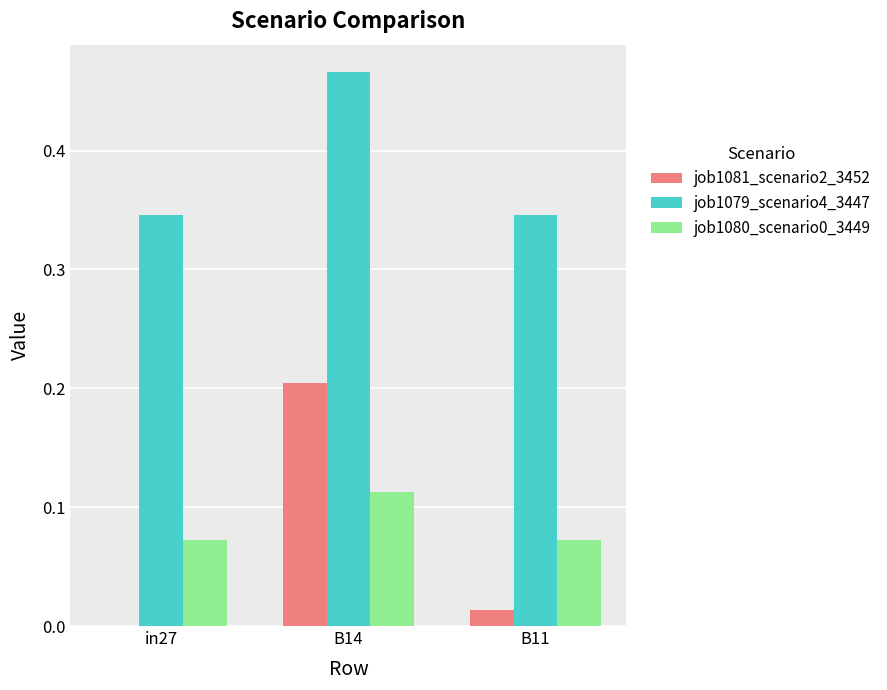

Which series has the widest spread of values?

job1081_scenario2_3452